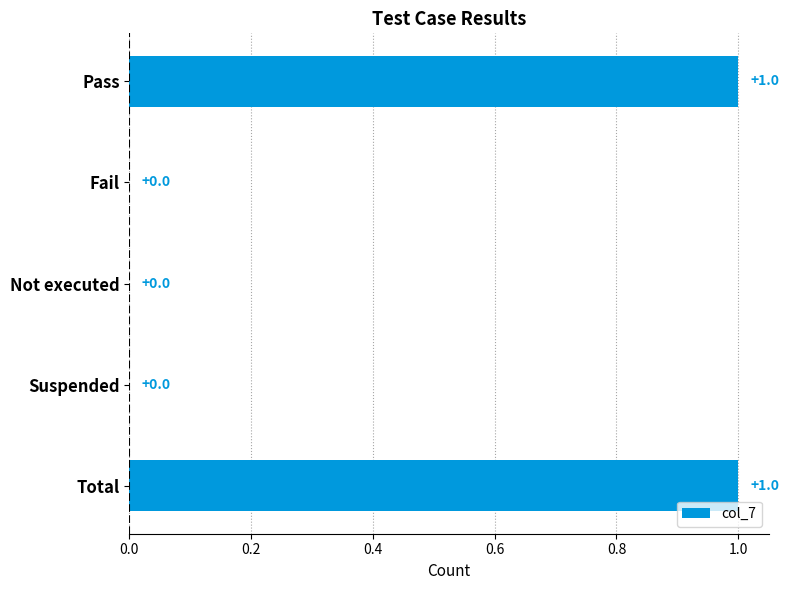

Is it true that the value at Fail is 1?

False